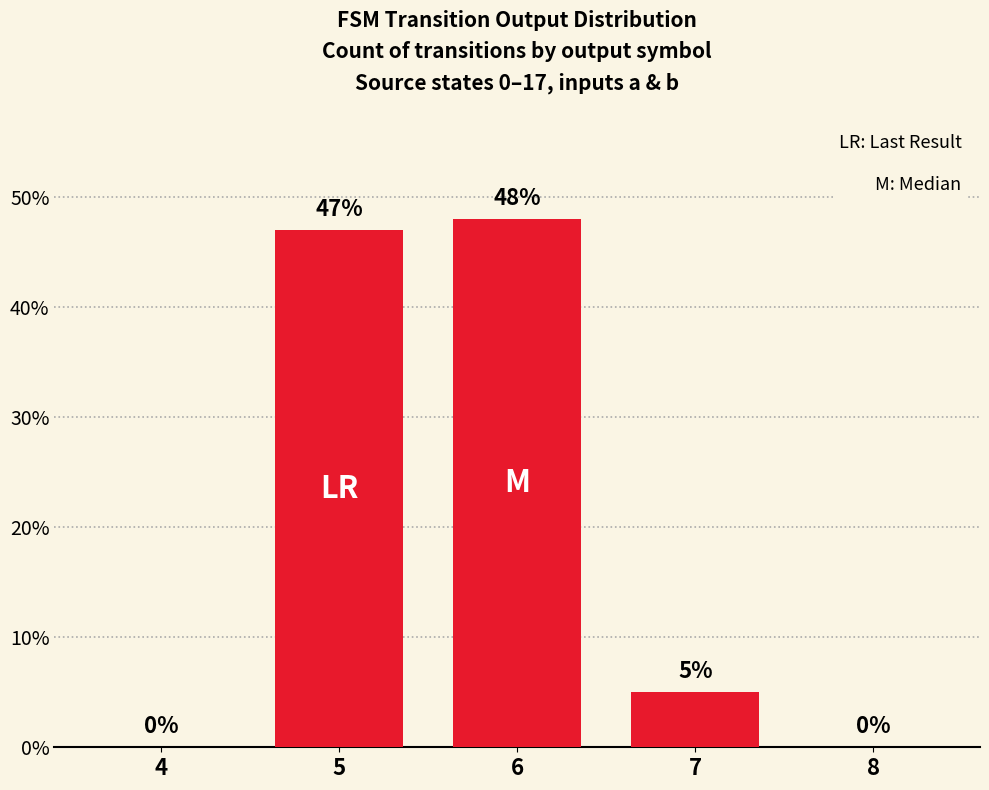

What is the sum of the values at 8 and 7?

5